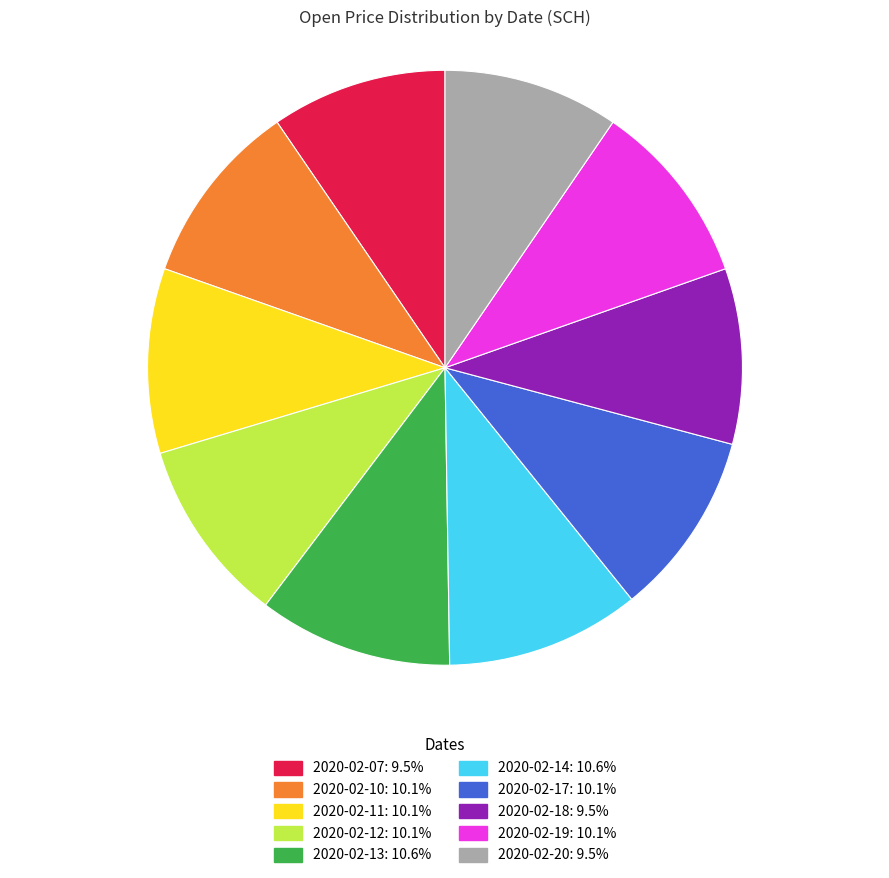

Count the number of slices in the pie.

10